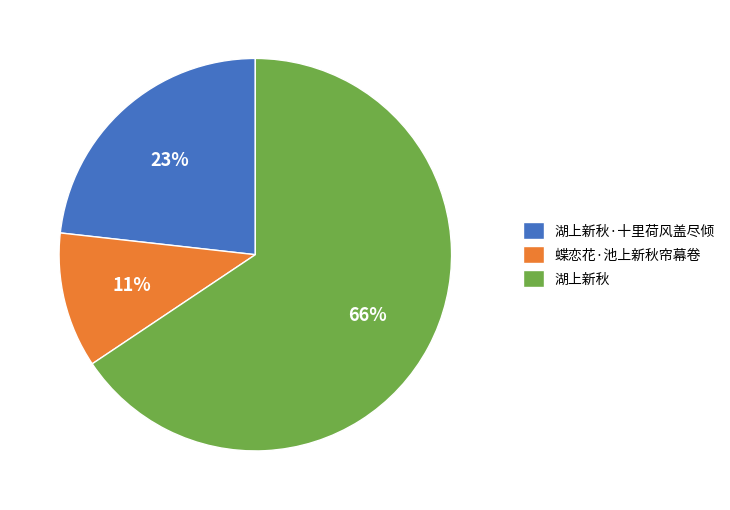

Combined, do 湖上新秋·十里荷风盖尽倾 and 蝶恋花·池上新秋帘幕卷 account for over 50%?

No